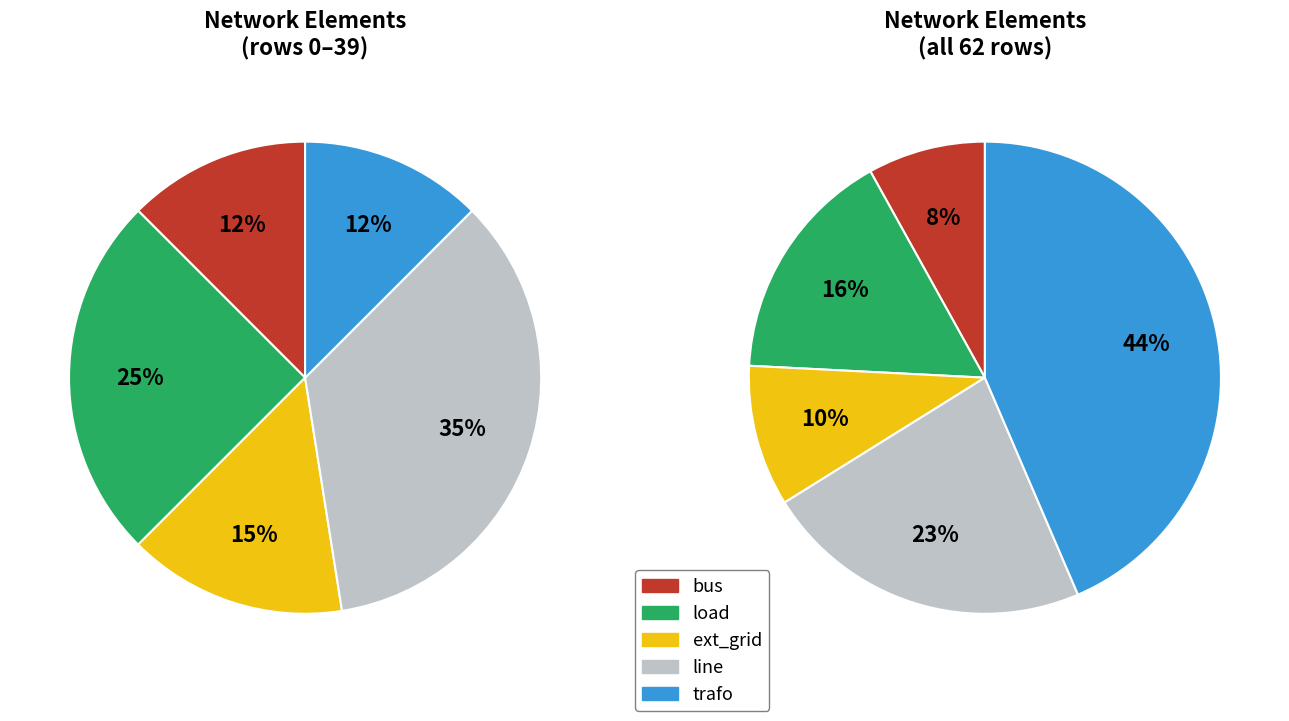

To the nearest percent, what is the average slice percentage?

20%